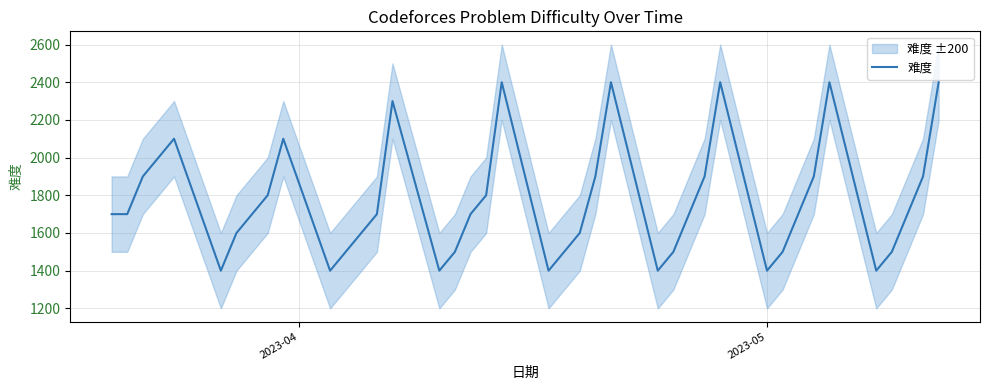

What is the difference between the maximum and minimum values?

1000